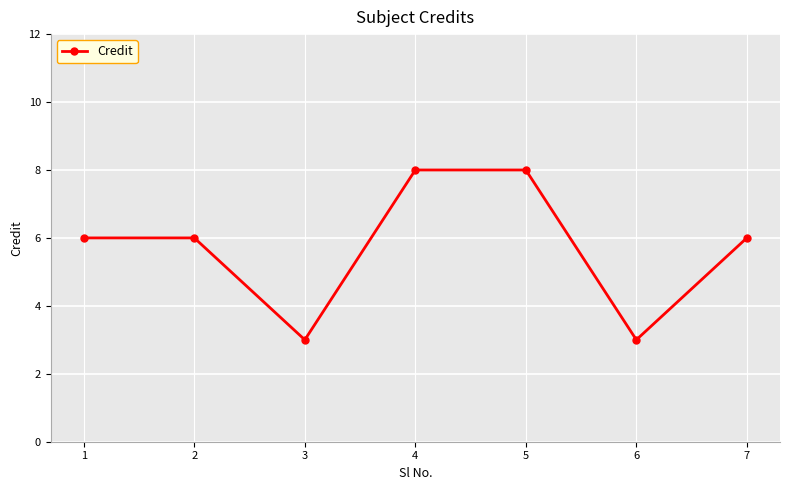

True or false: the data has more than 2 interior local peaks.

False